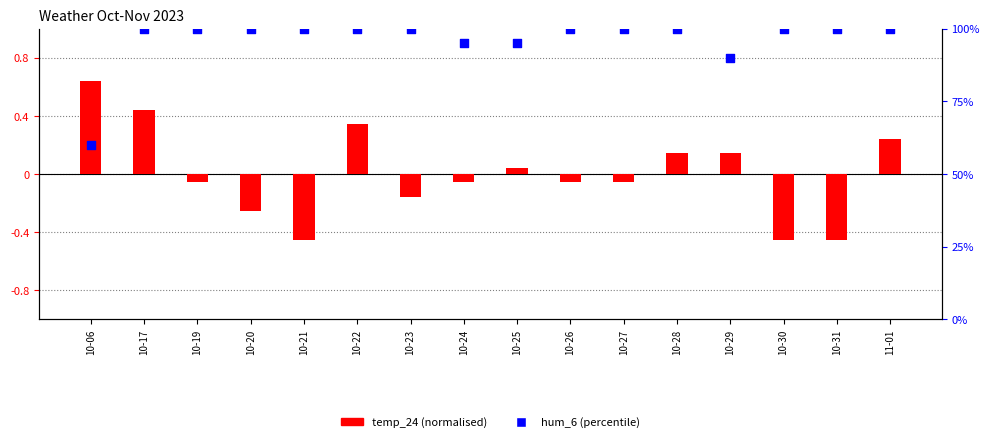

Which series contains the lowest Y value?

temp_24 (norm)